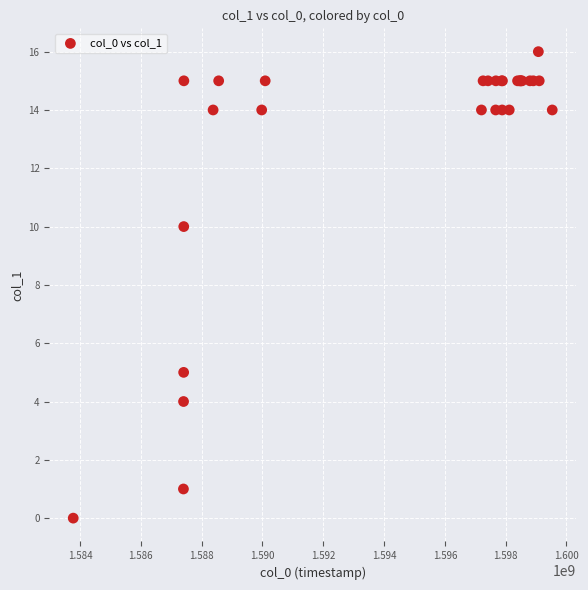

What Y value in the scatter plot is closest to 8?

10